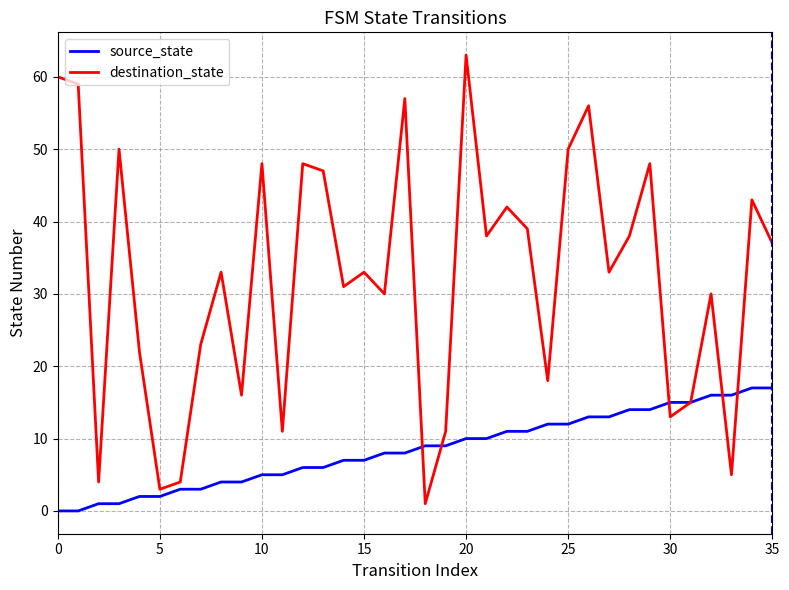

What are all the series names shown in the legend?

source_state, destination_state